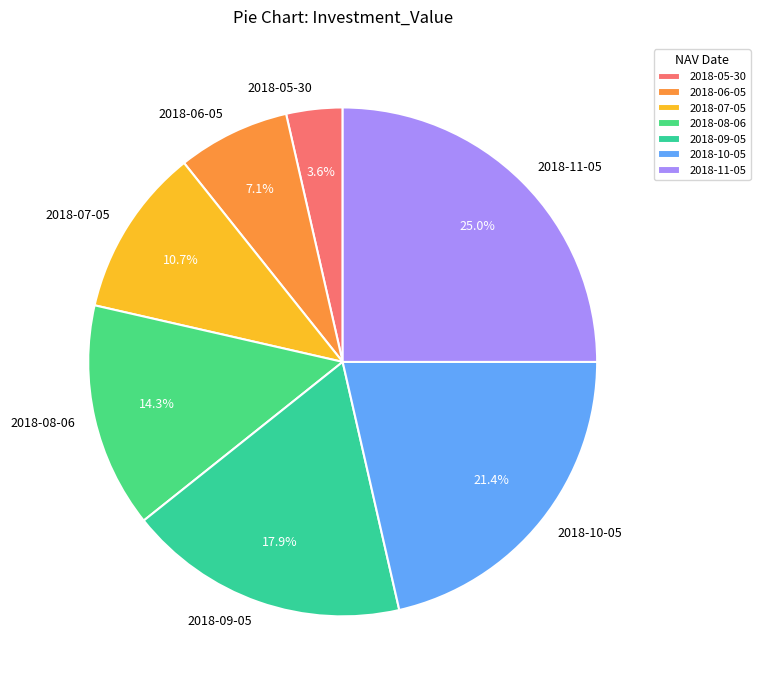

To the nearest percent, what is the combined percentage of 2018-07-05 and 2018-06-05?

18%